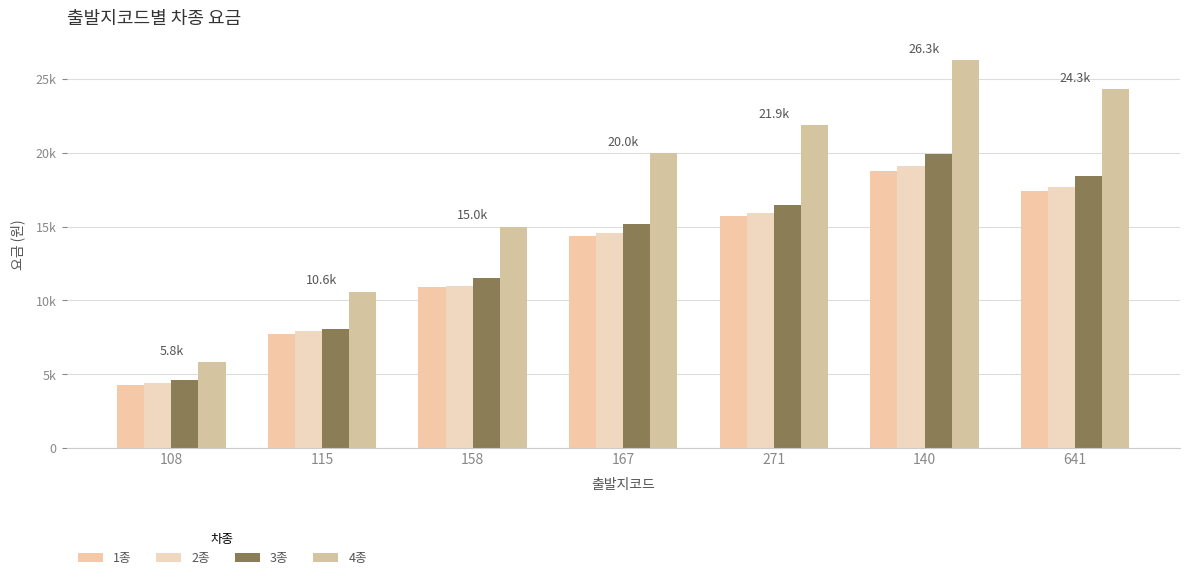

What value does the 2종 series have at 641, to the nearest 100?

17700